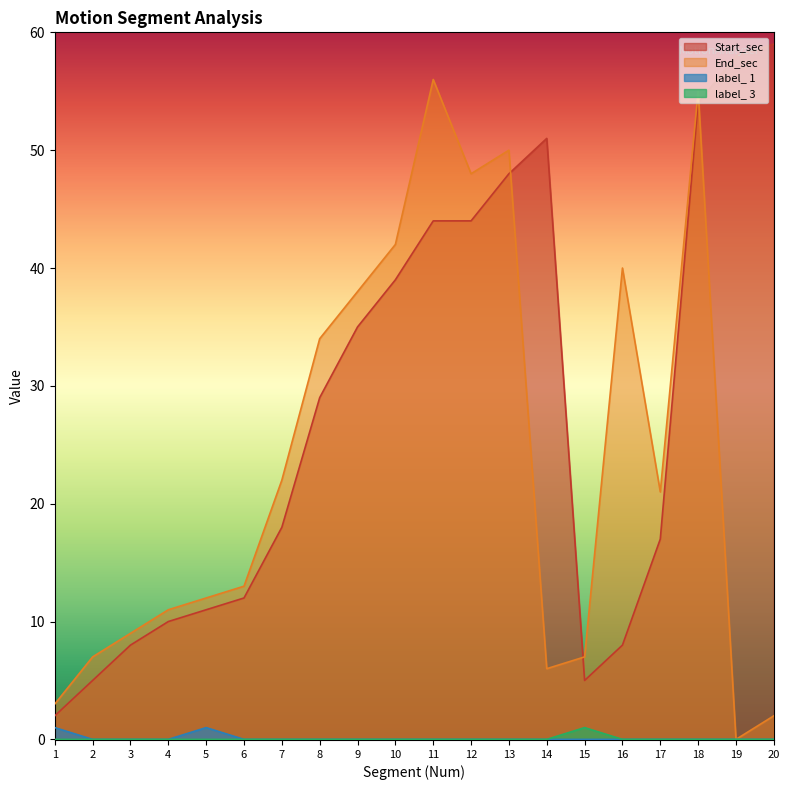

What are all the series names shown in the legend?

Start_sec, End_sec, label_ 1, label_ 3